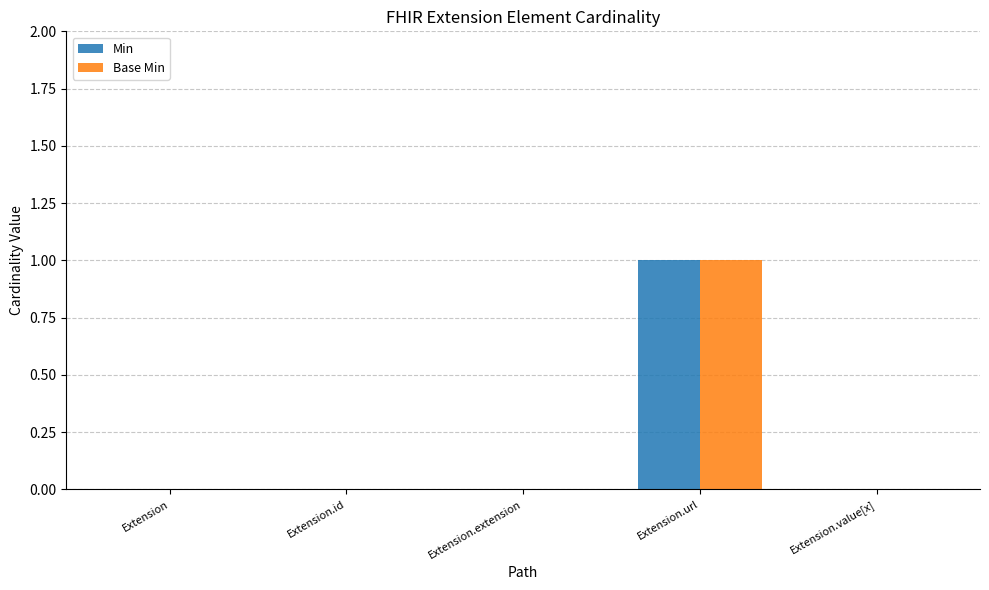

At which category is the sum across all series the highest?

Extension.url